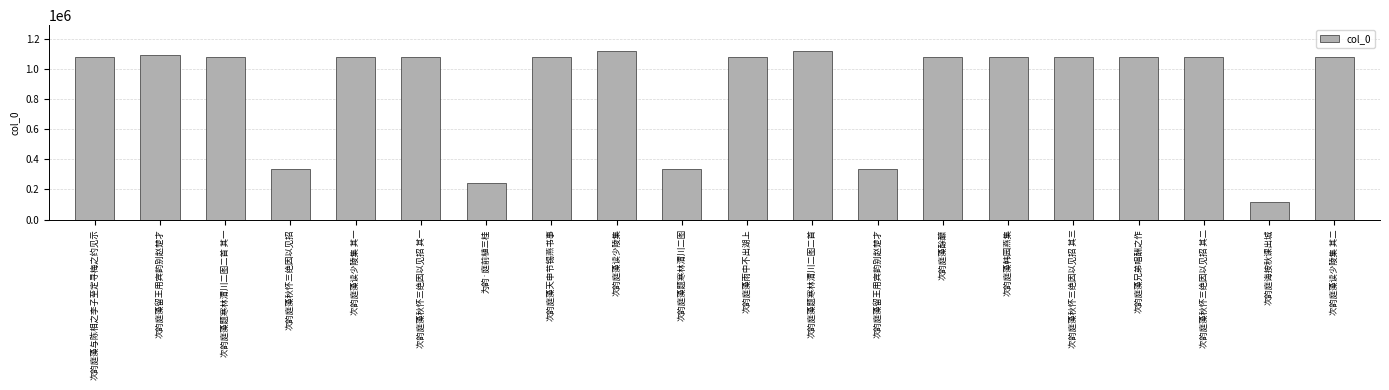

What is the smallest value displayed?

114220